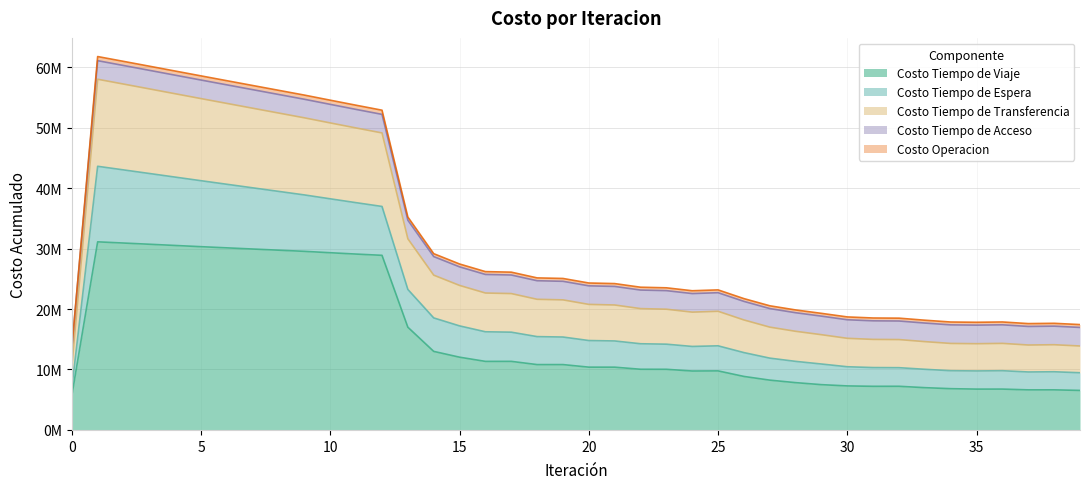

True or false: Costo Tiempo de Viaje and Costo Tiempo de Transferencia cross at least once.

False